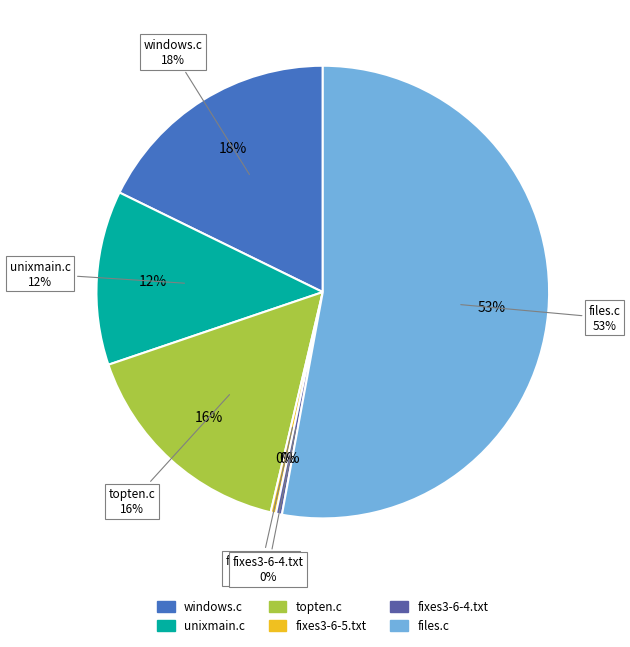

Which slice is the largest?

C (files.c)